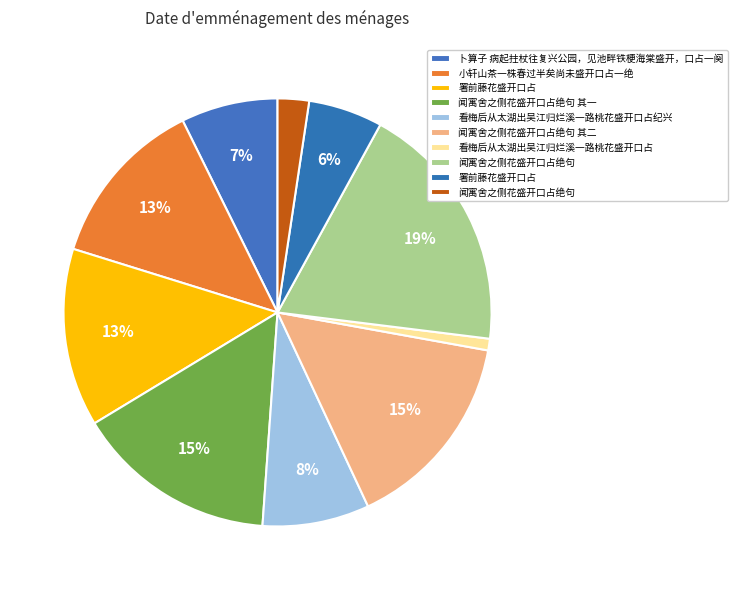

How many slices are in this pie chart?

10